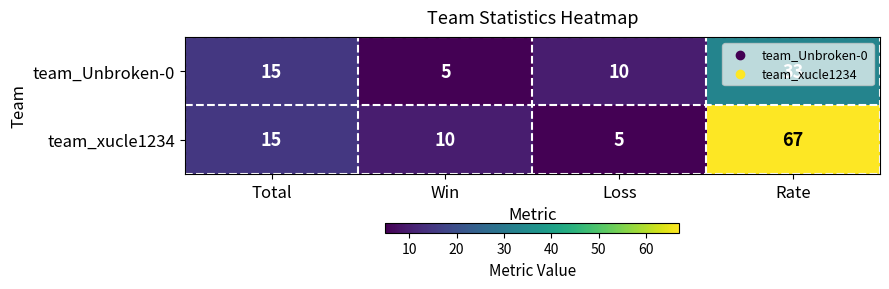

Which series has the widest spread of values?

team_xucle1234